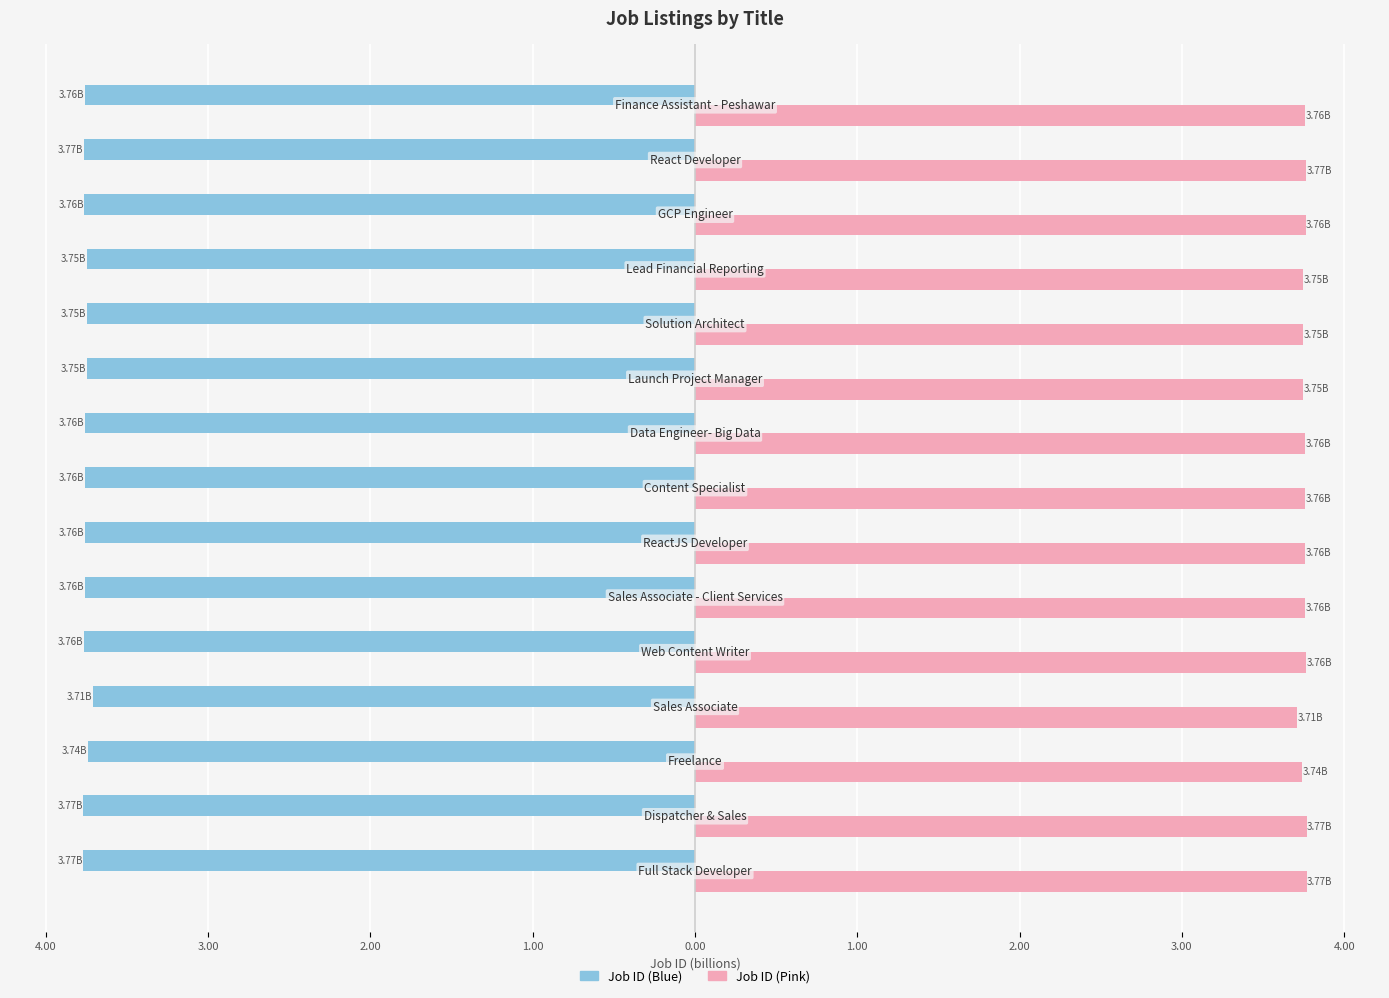

What are all the series names shown in the legend?

Job ID (Blue), Job ID (Pink)